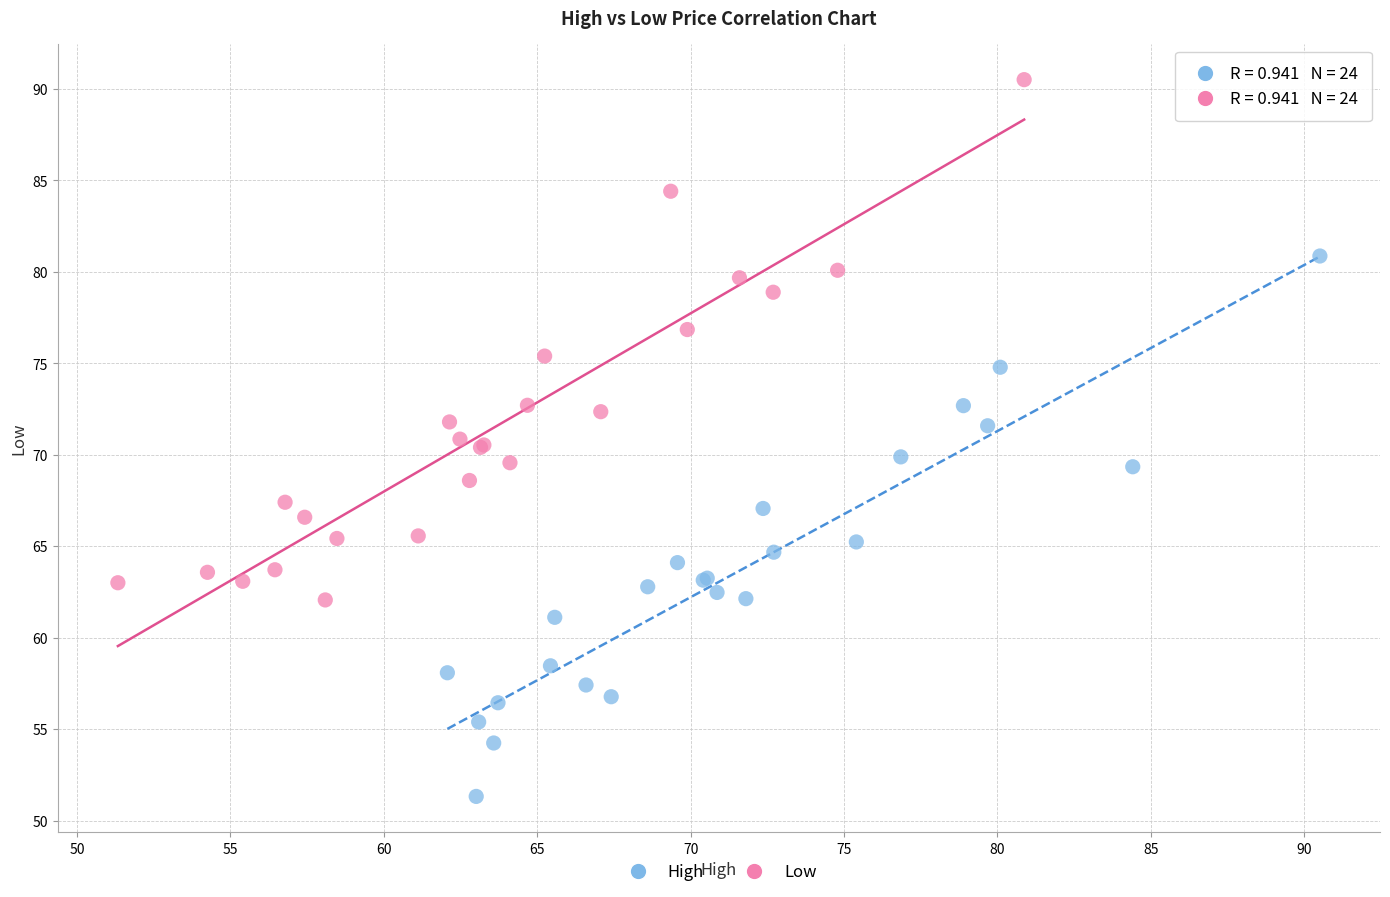

What are all the series names shown in the legend?

High, Low